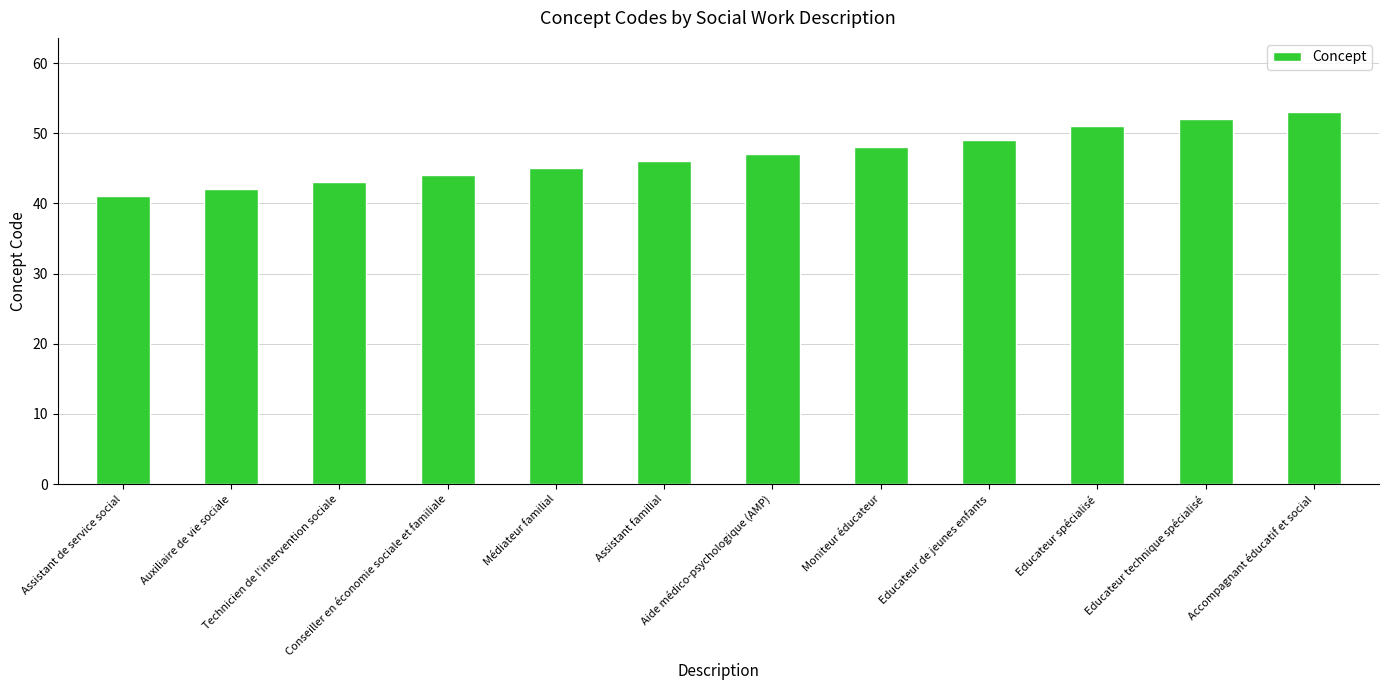

The chart shows a value of 25 at Conseiller en économie sociale et familiale. True or false?

False